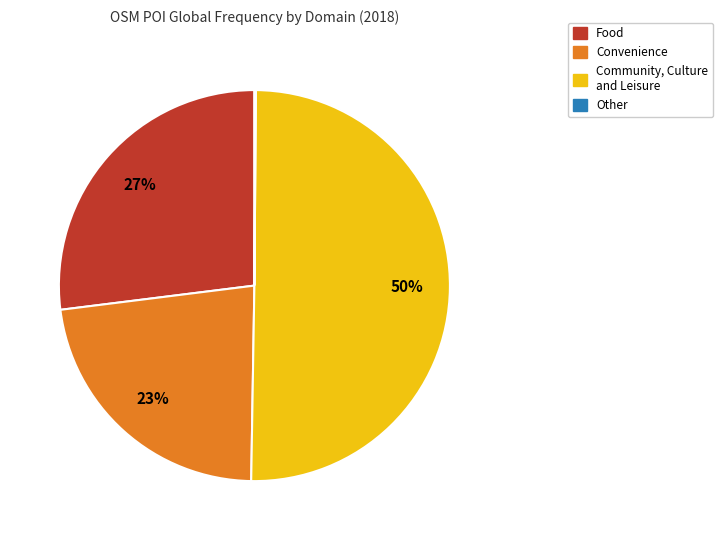

To the nearest percent, what is the difference between the largest and smallest slice percentages?

50%